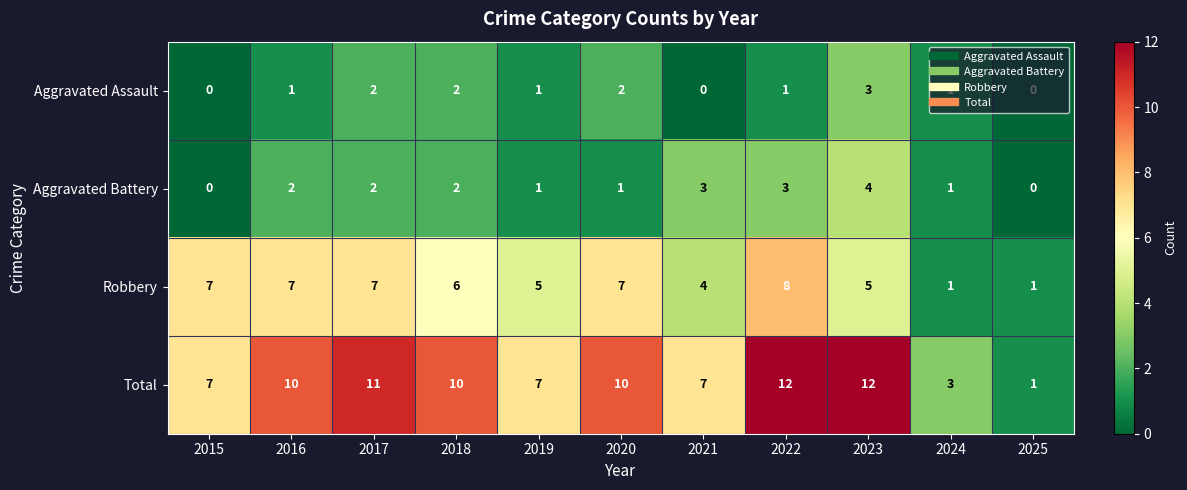

Is the value of Aggravated Assault at 2023 greater than the value of Total at 2020?

No